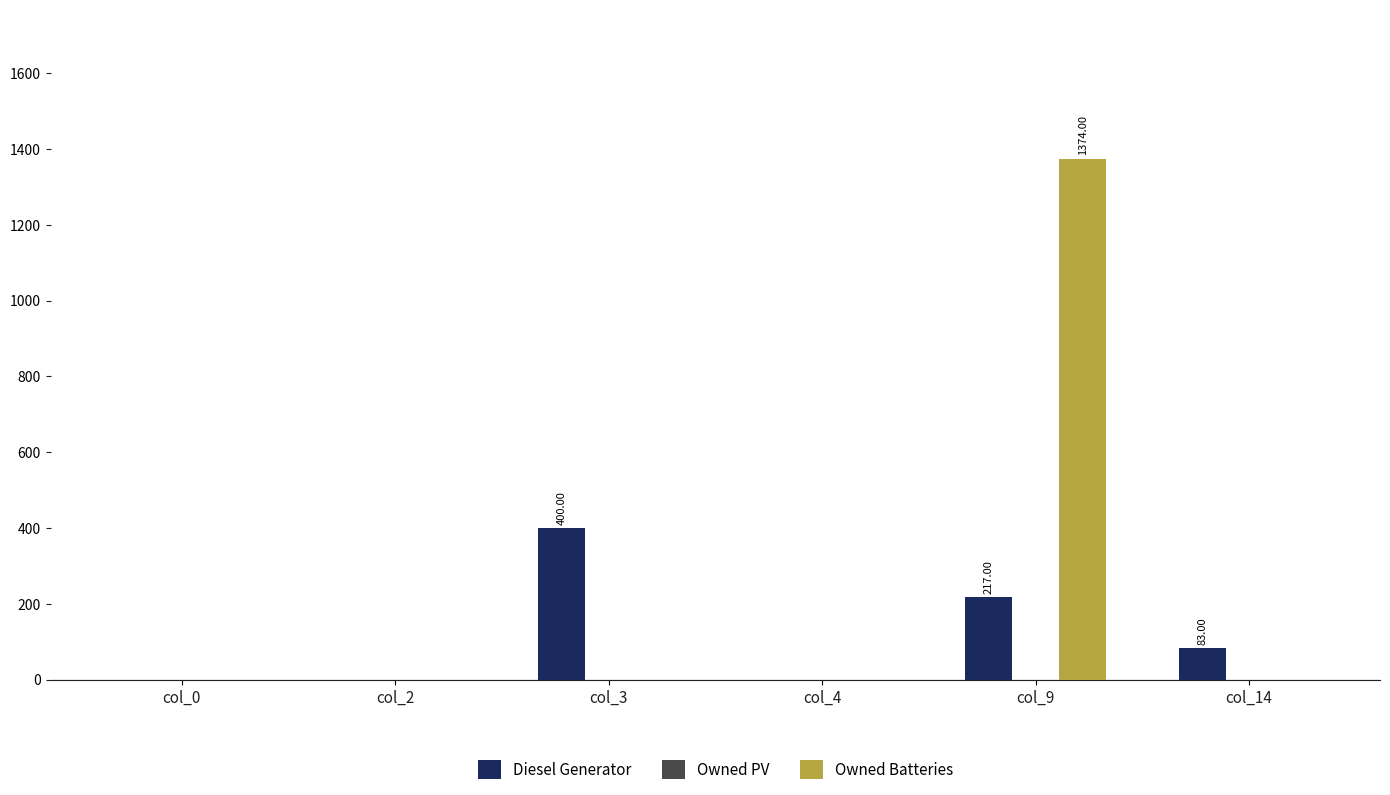

What is the sum of all Diesel Generator values?

700